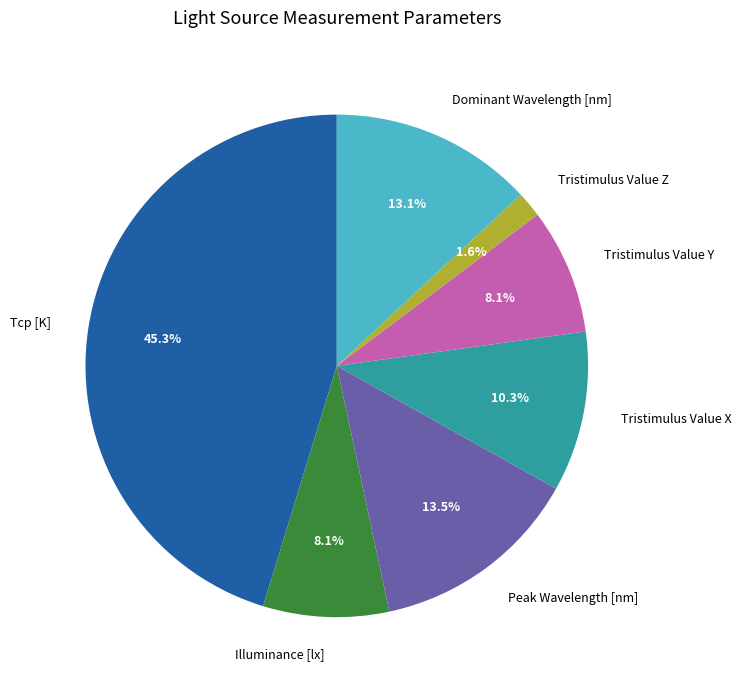

Is it true that Tcp [K] is 39% of the pie?

False